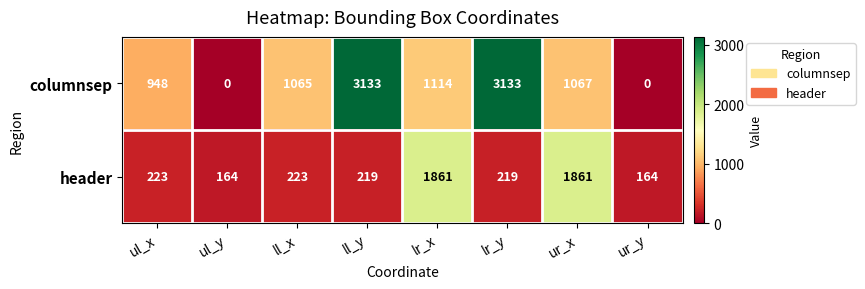

Is it true that header equals 219 at lr_y?

True